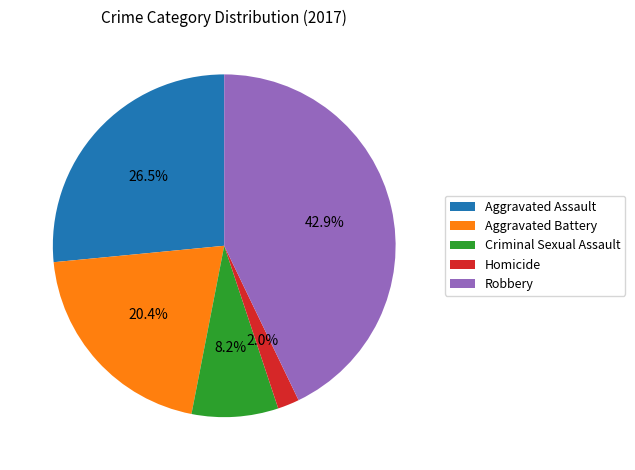

Does Criminal Sexual Assault represent more than half of the total?

No